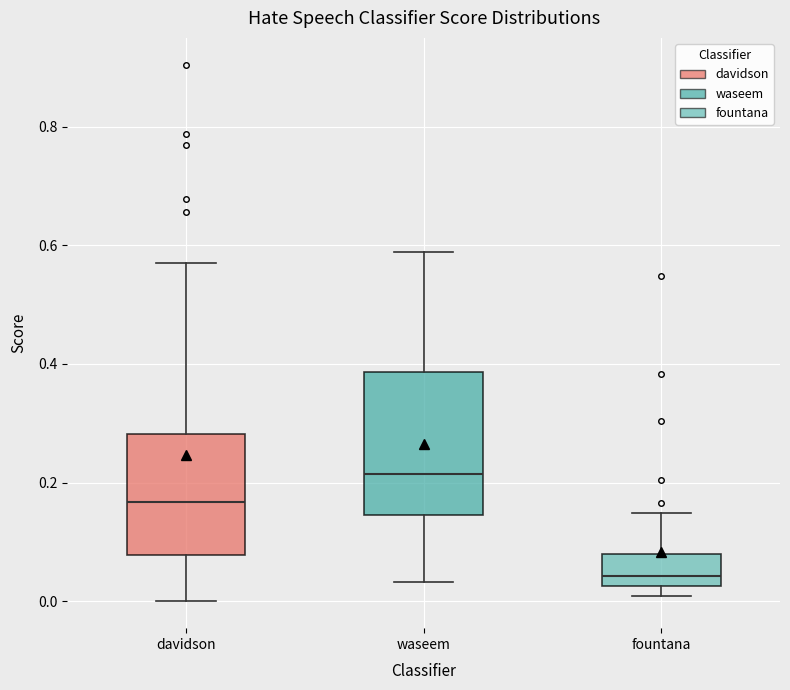

Reading left to right, transcribe this box plot: for each box, give where its median line is, the range the box spans, and where its two whiskers end, as read against the y-axis. The values are not printed on the chart, so give them approximately, as read against the axis.

davidson: median 0.16, box 0.08 to 0.28, whiskers 0.00 to 0.58
waseem: median 0.22, box 0.14 to 0.38, whiskers 0.04 to 0.58
fountana: median 0.04, box 0.02 to 0.08, whiskers 0.00 to 0.14